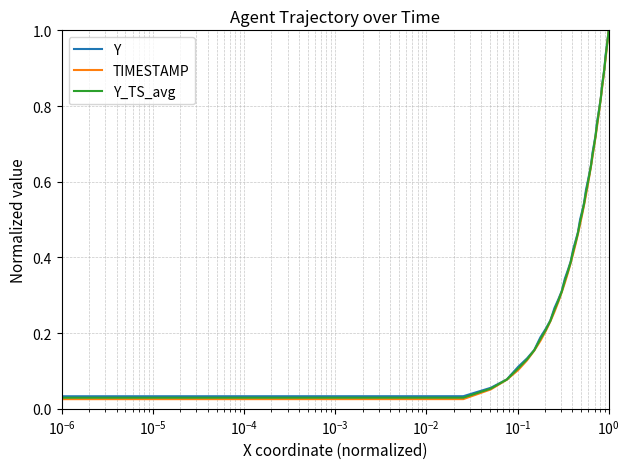

How many lines are shown in the chart?

3